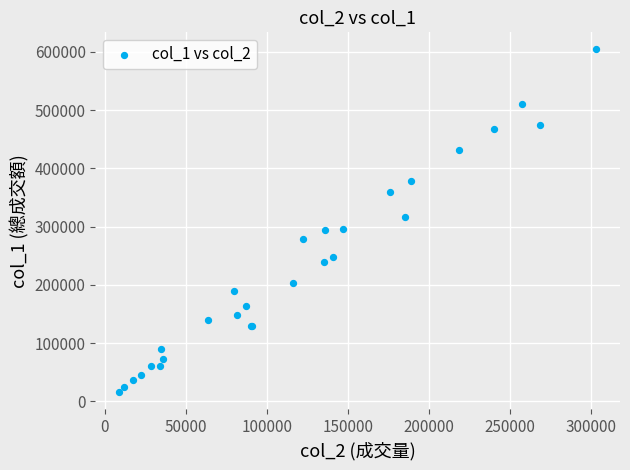

What Y value in the scatter plot is closest to 310000?

317000